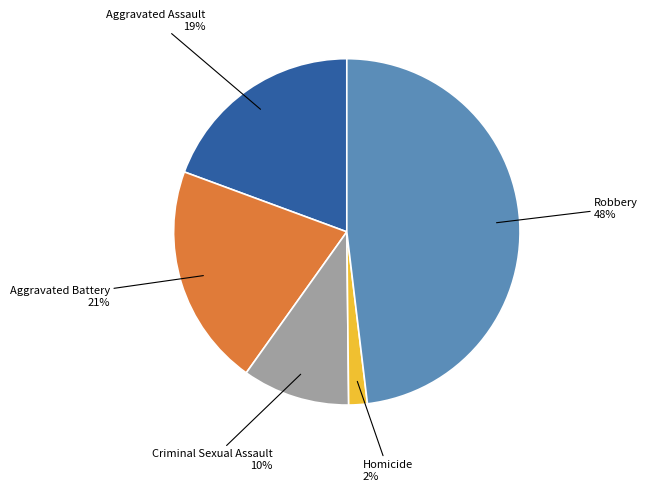

Does any single category account for the majority?

No